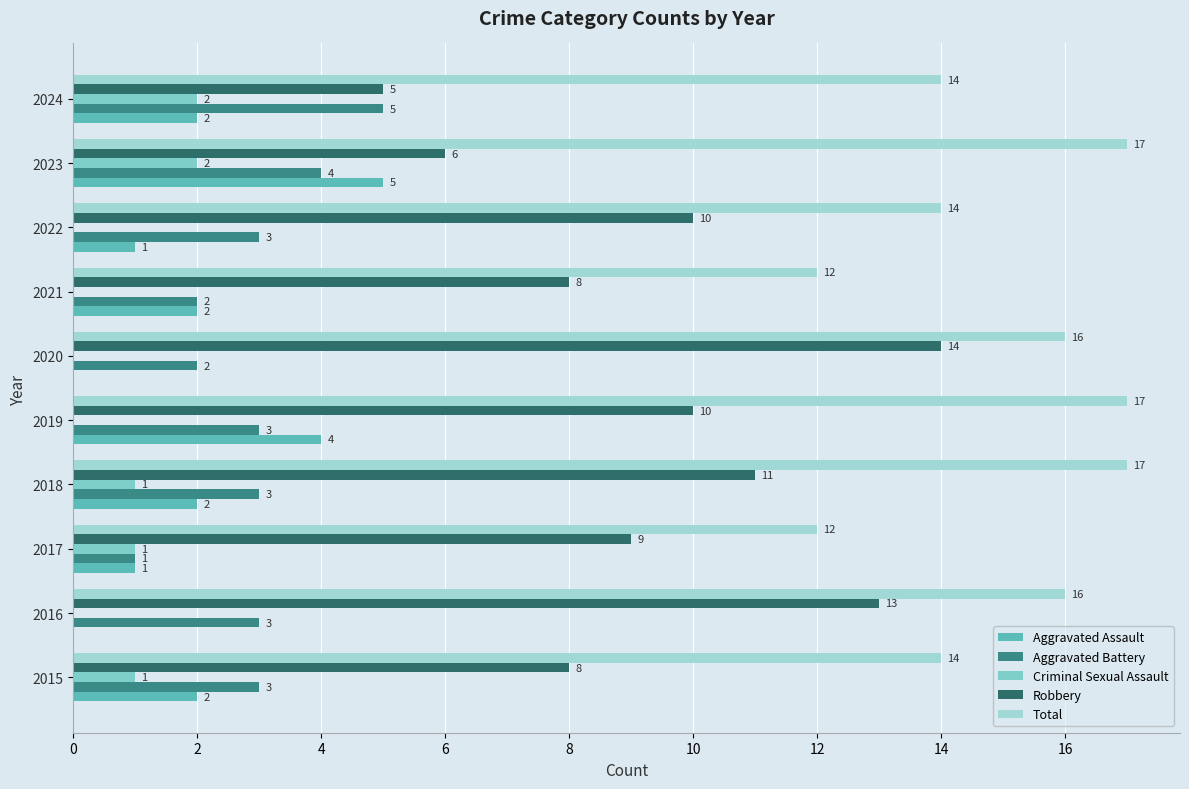

Count the number of data series in this chart.

5